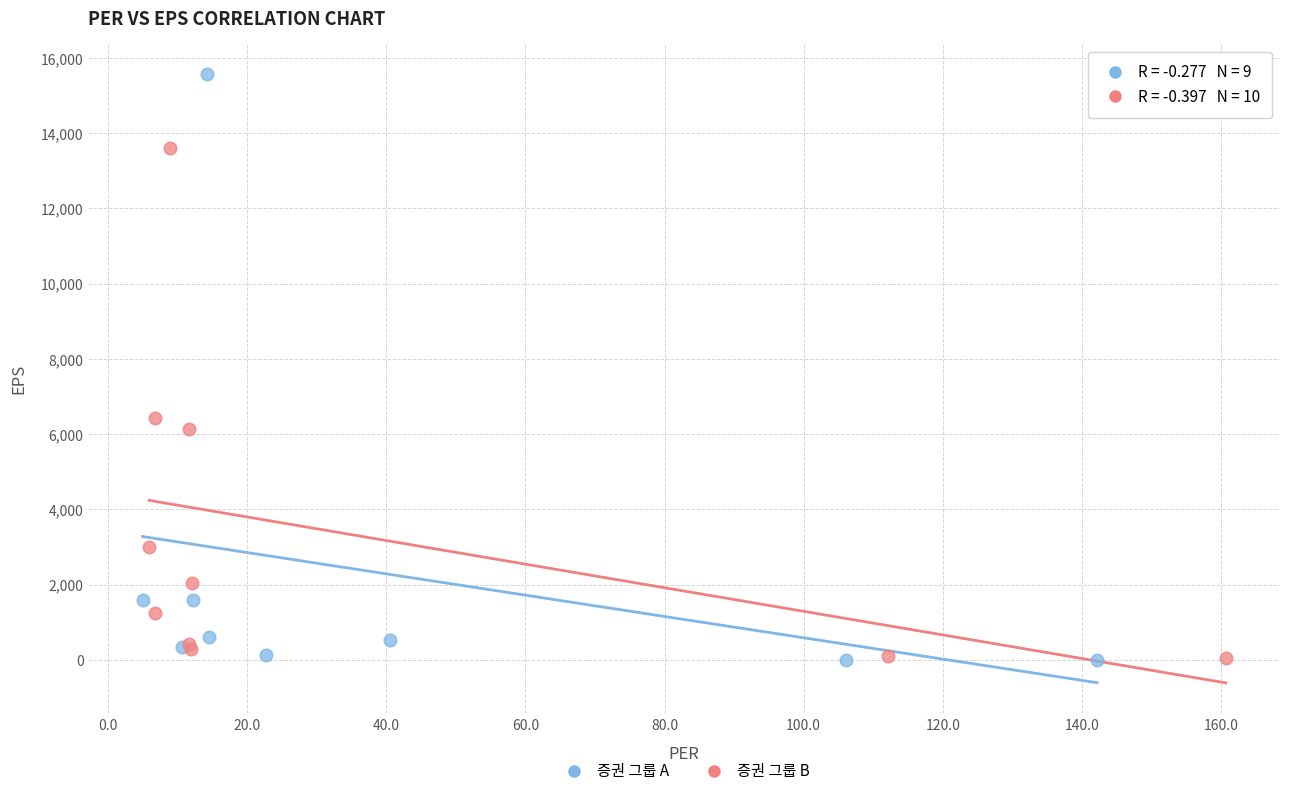

Which series reaches the maximum Y coordinate?

증권 그룹 A